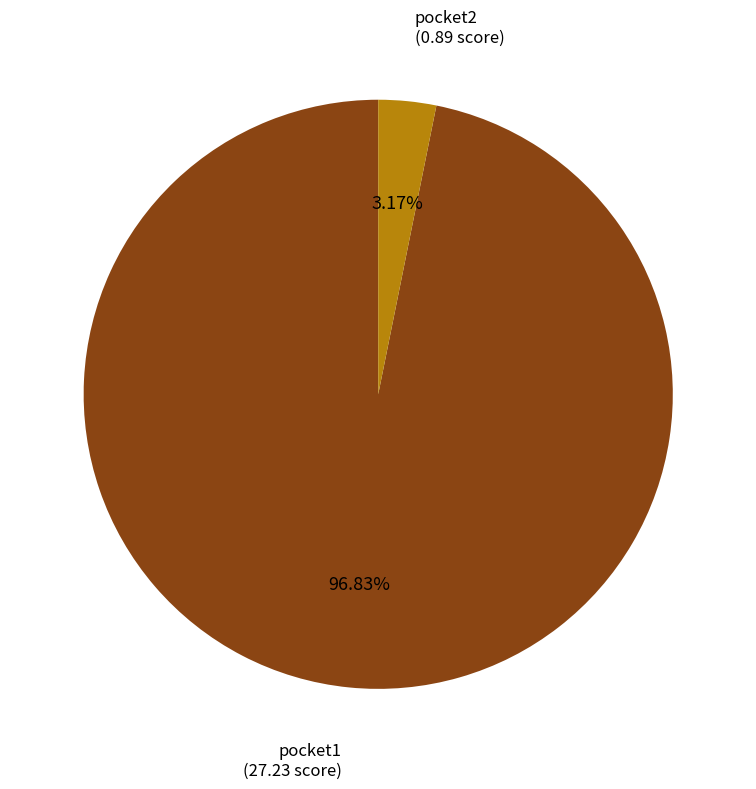

Does pocket1 represent more than half of the total?

Yes